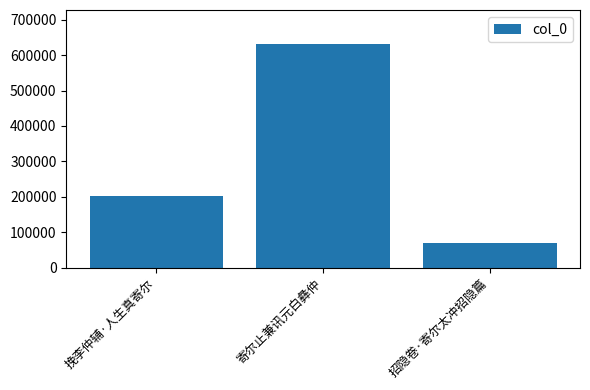

Rank the categories by value from highest to lowest.

寄尔止兼讯元白彝仲, 挽李仲辅·人生真寄尔, 招隐卷·寄尔太冲招隐篇